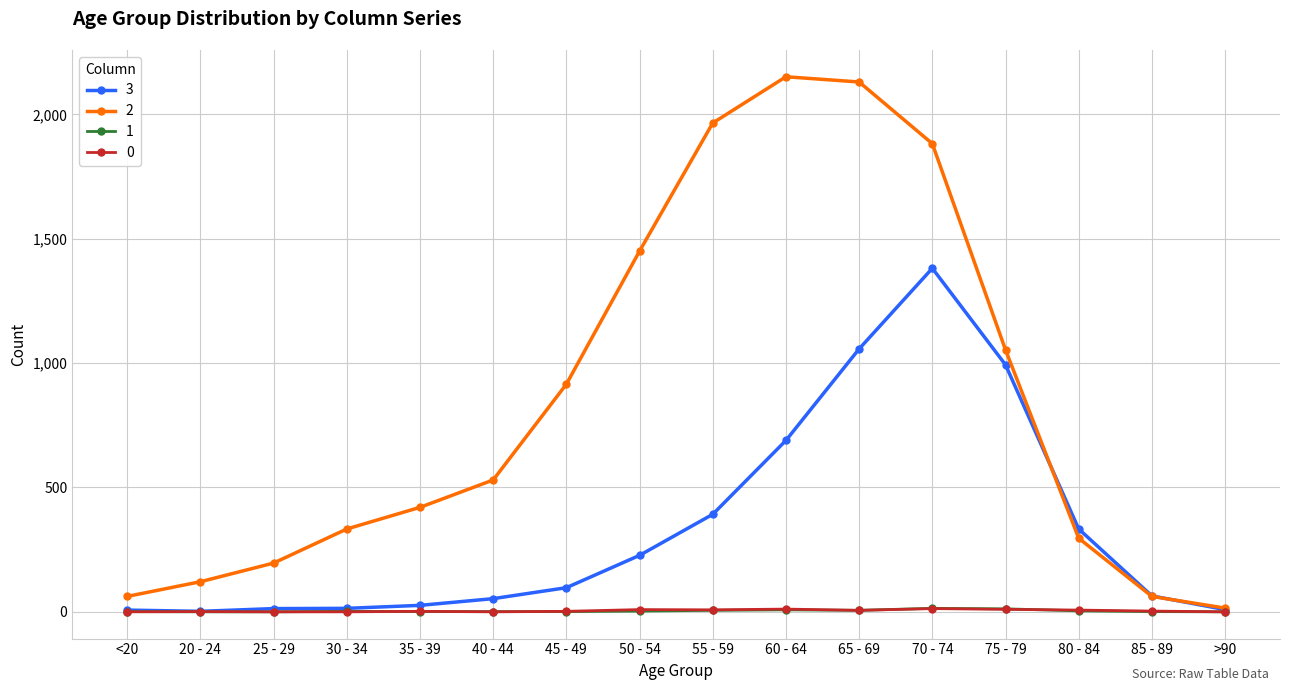

True or false: 2 has more than 0 interior local peaks.

True